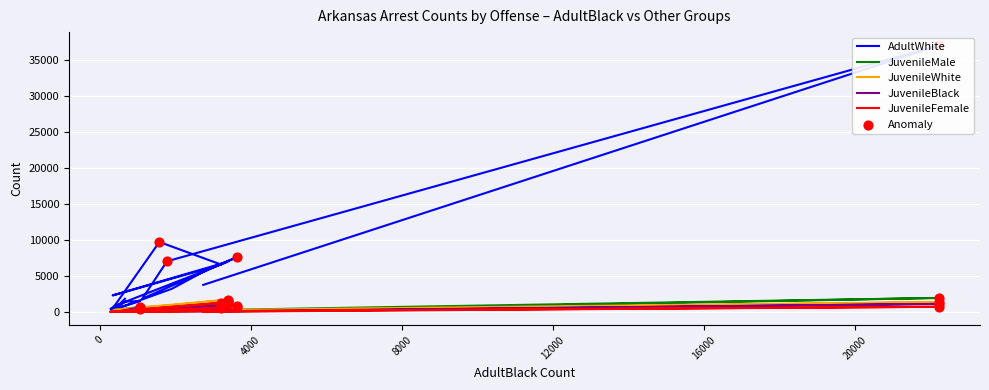

Which series contains the highest Y value?

AdultWhite